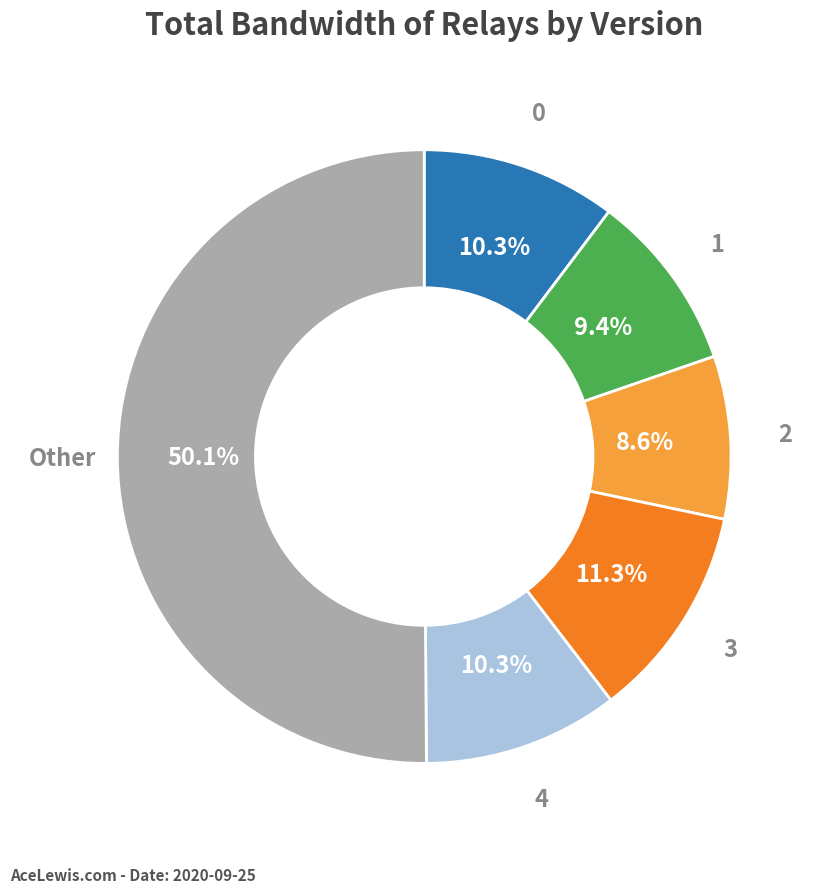

How many slices are in this pie chart?

6